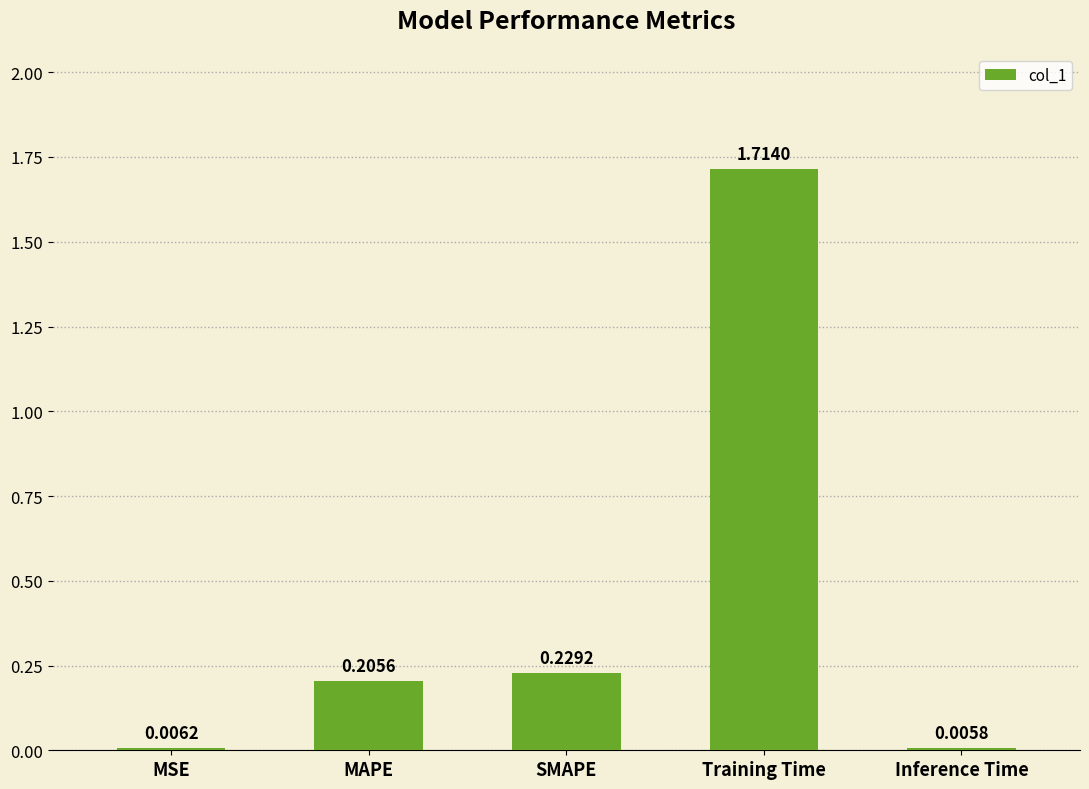

Where is the data nearest to the value 0?

Inference Time